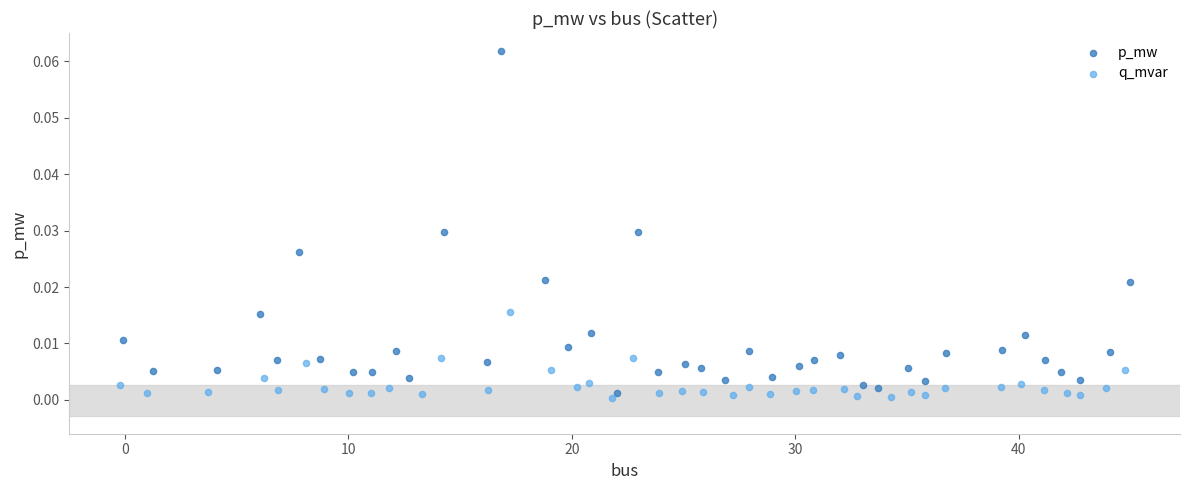

What are all the series names shown in the legend?

p_mw, q_mvar